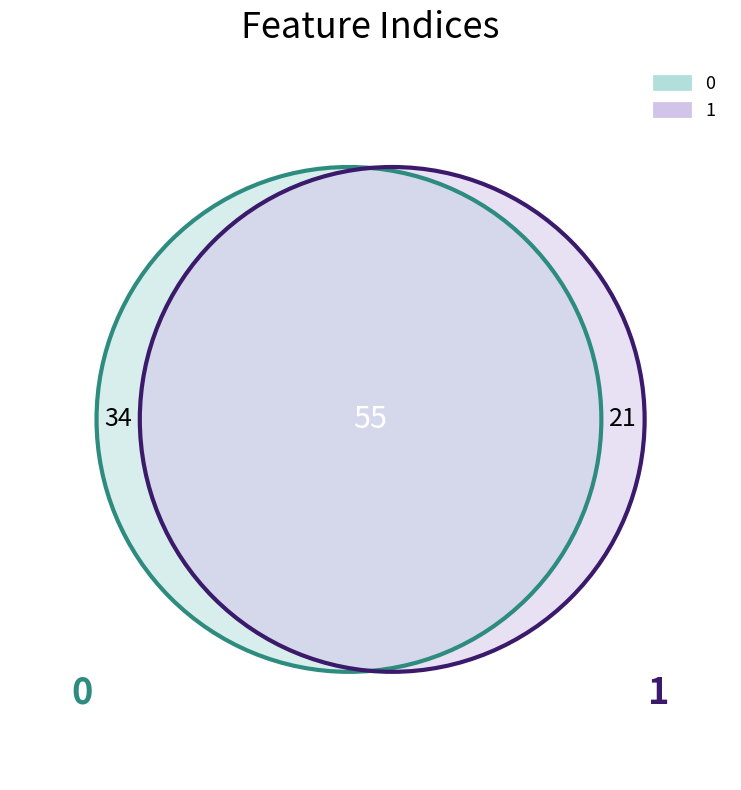

Which category has the smallest portion of the pie?

1